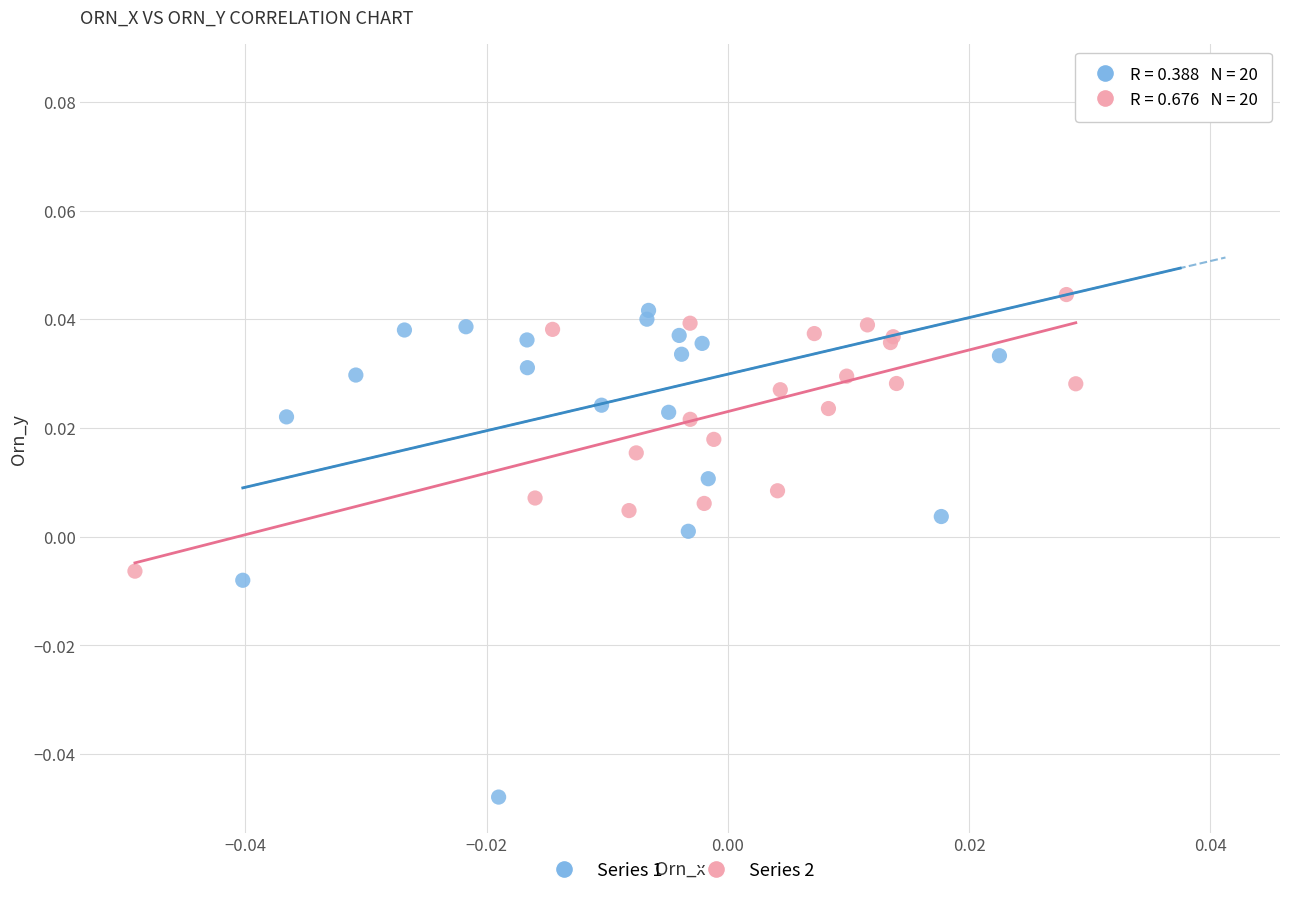

Which series contains the highest Y value?

Series 1